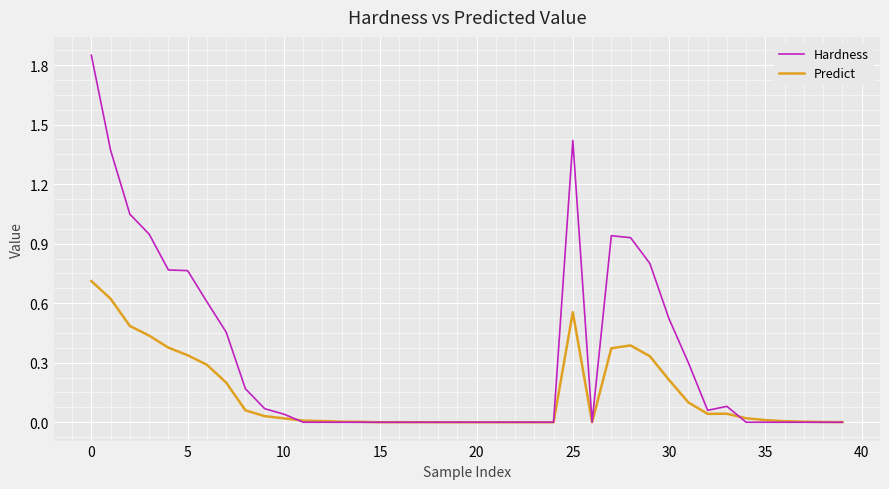

Which series has the widest spread of values?

Hardness